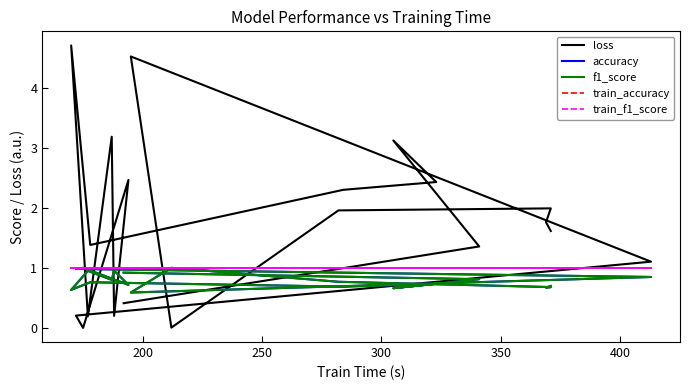

At how many categories does at least one series exceed 2?

7